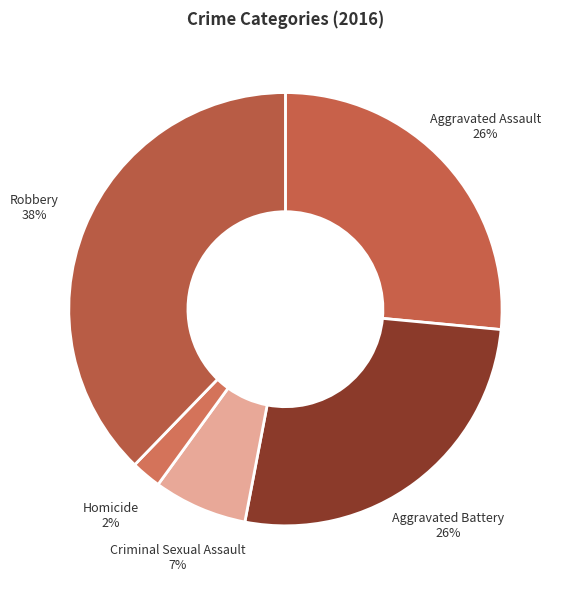

Combined, do Homicide and Robbery account for over 50%?

No